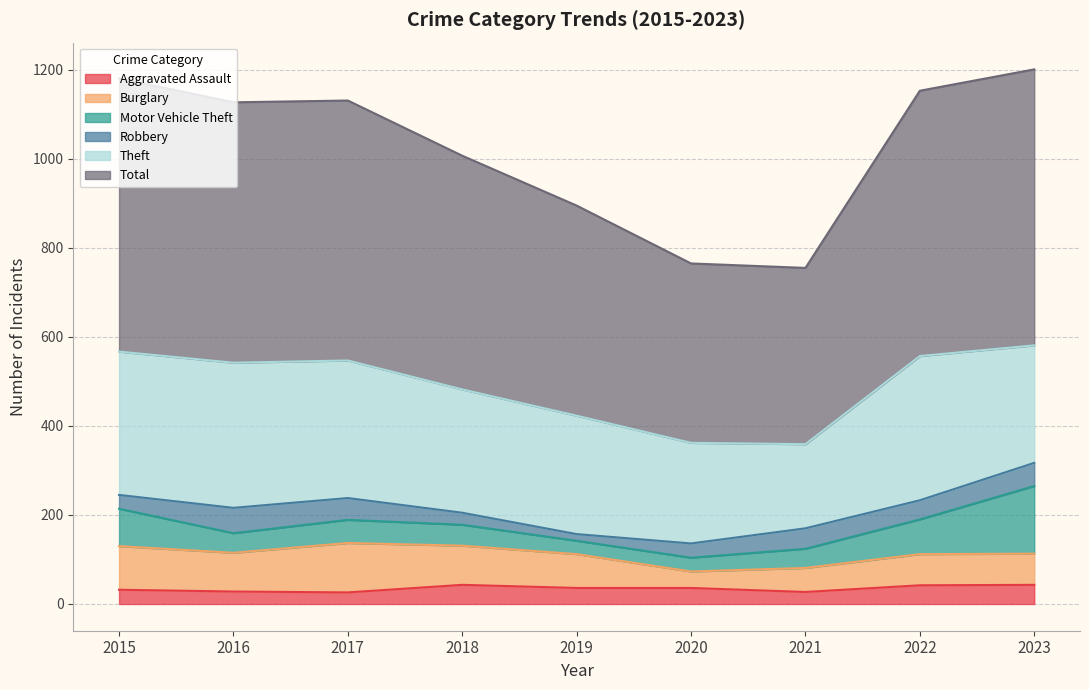

True or false: Aggravated Assault has more than 0 points higher than both neighbors.

True